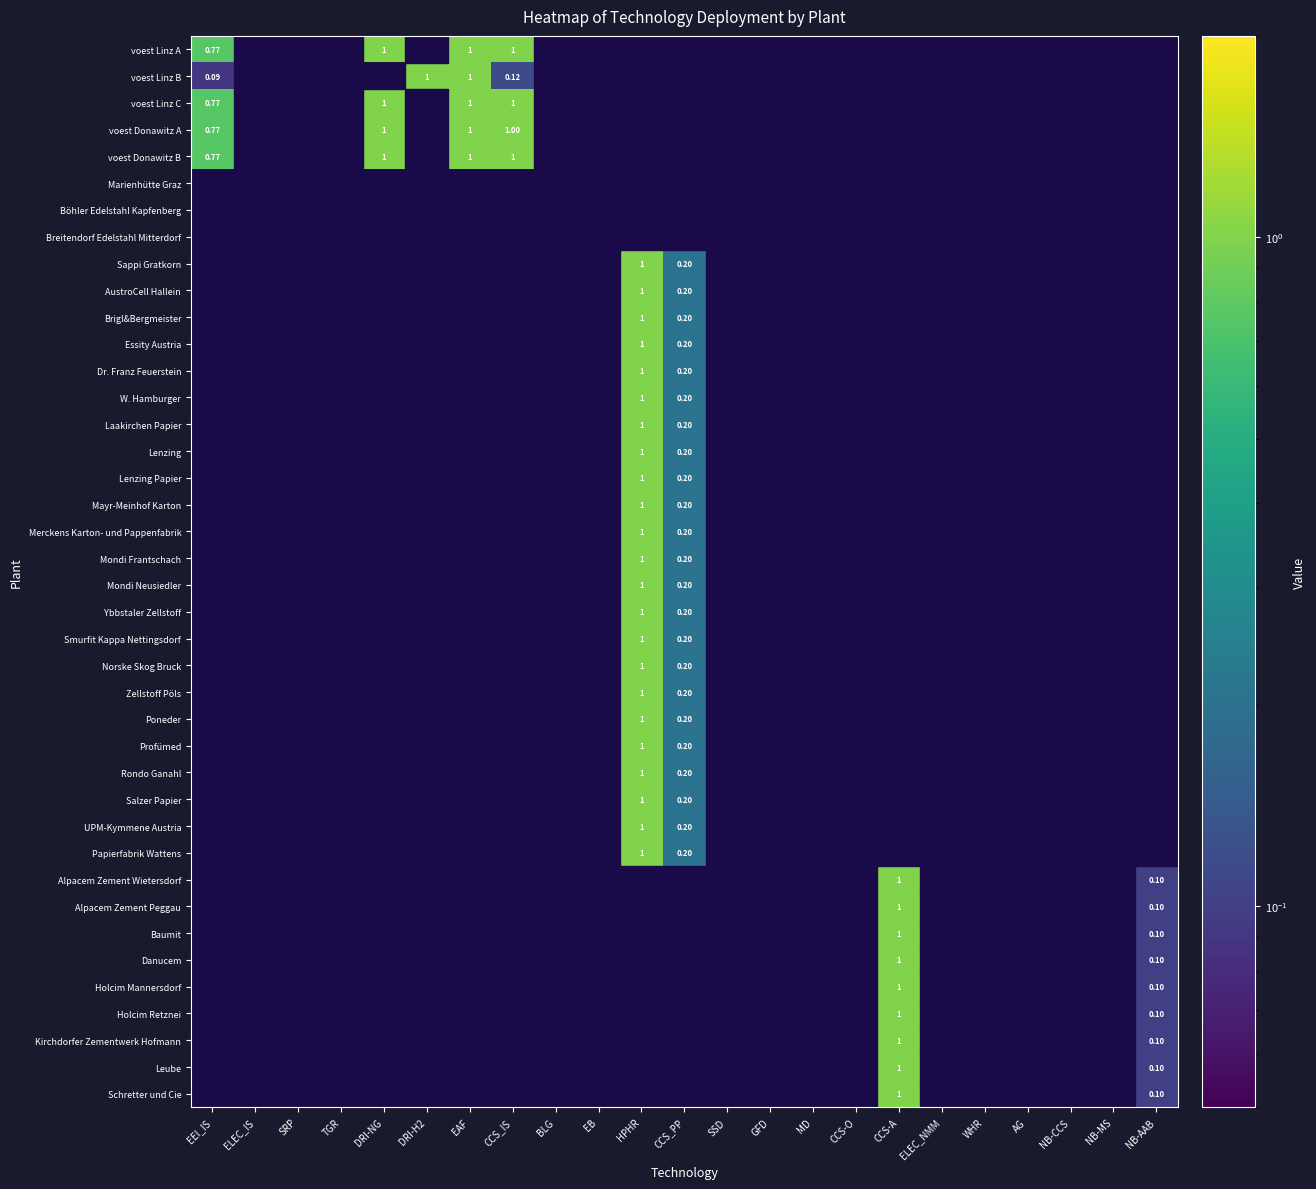

Count the number of data series in this chart.

40